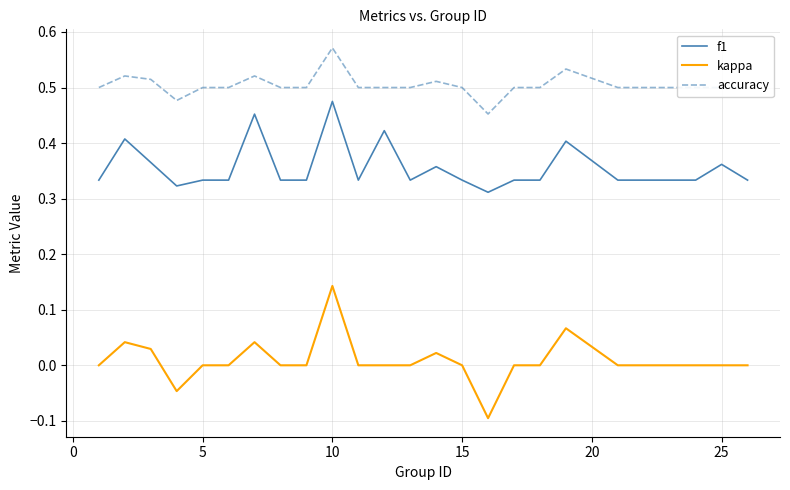

List the series in order of their peak value, lowest first.

kappa, f1, accuracy